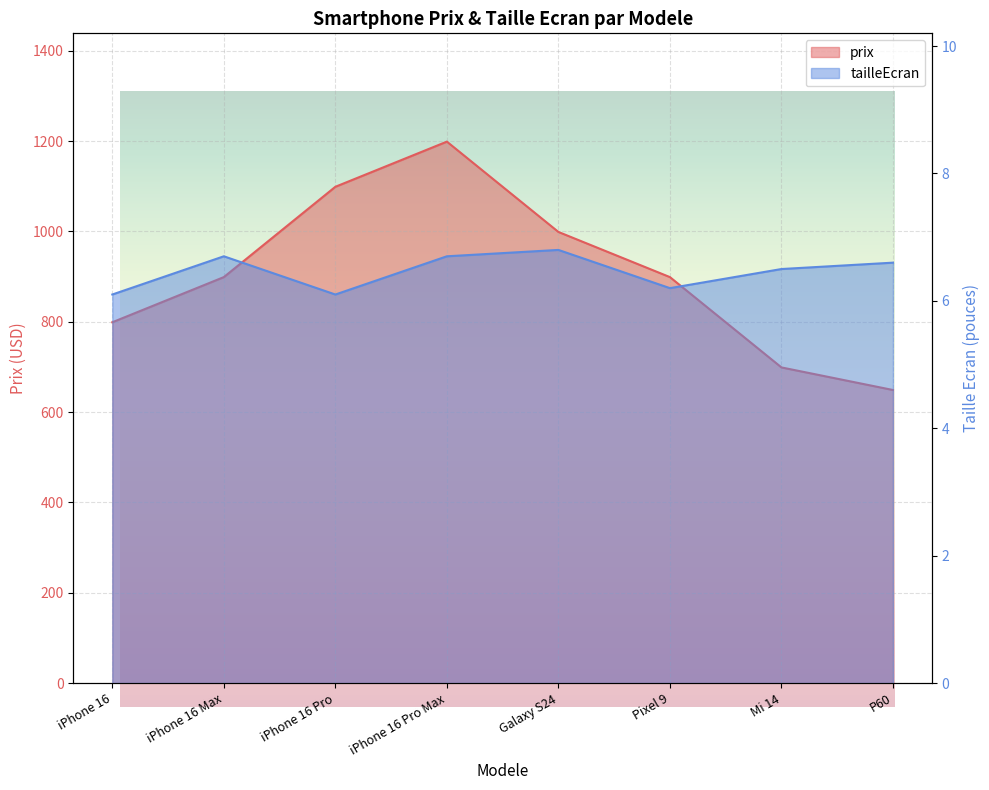

Between Pixel 9 and Mi 14, which is larger?

Pixel 9